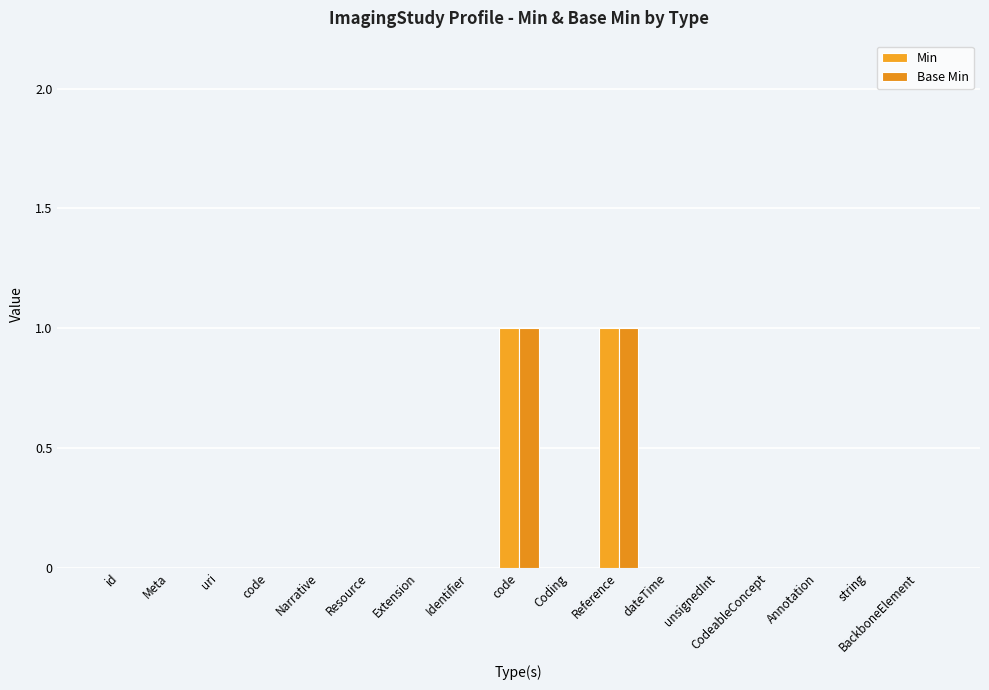

How many groups of bars are there?

17